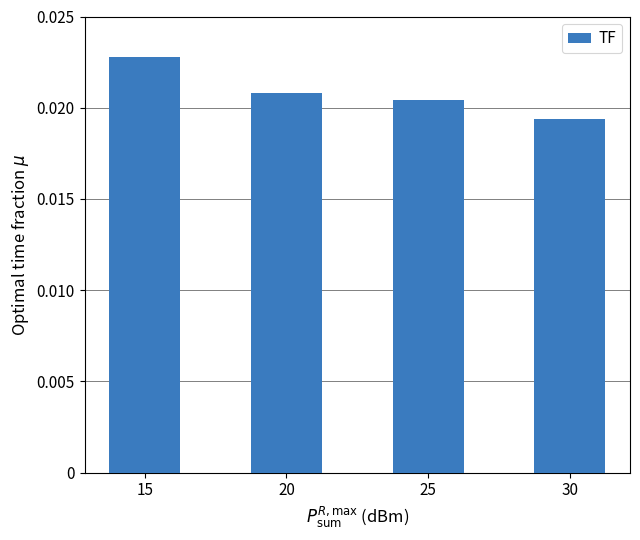

Are the bars grouped side by side (vs. stacked)?

No